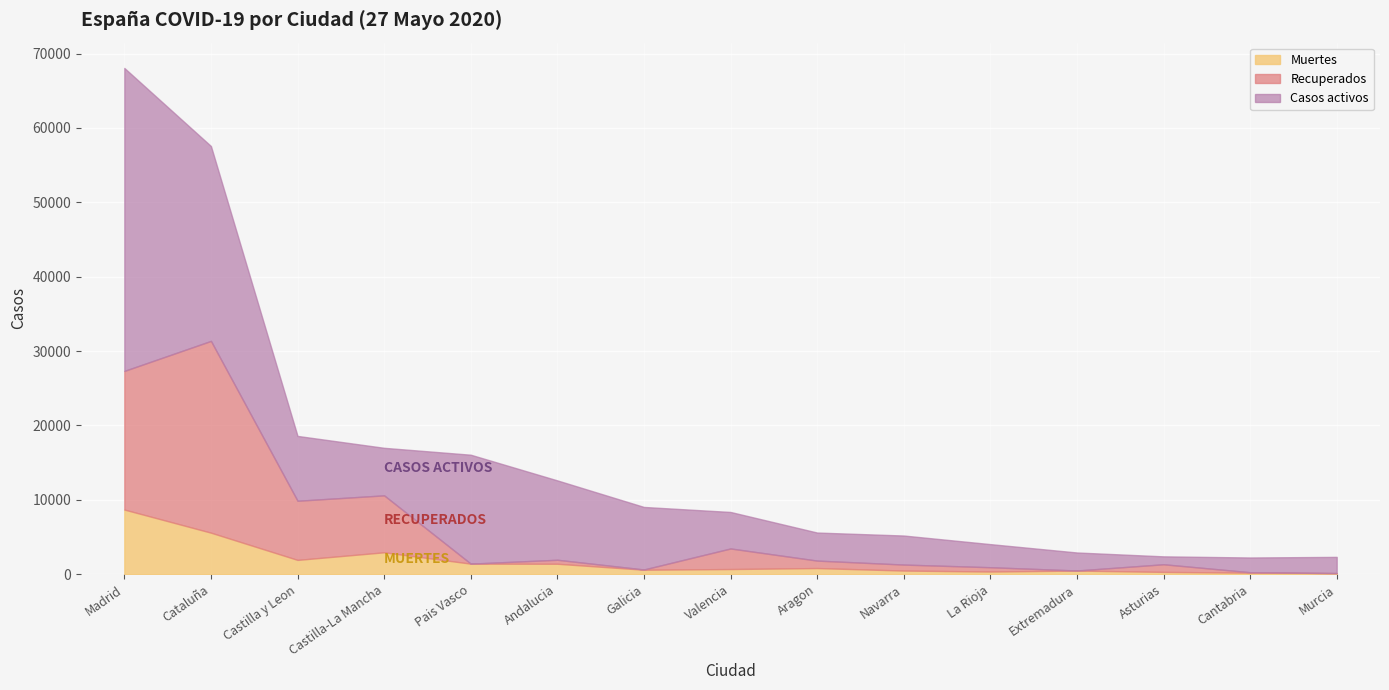

True or false: Muertes has more than 1 interior local peaks.

True